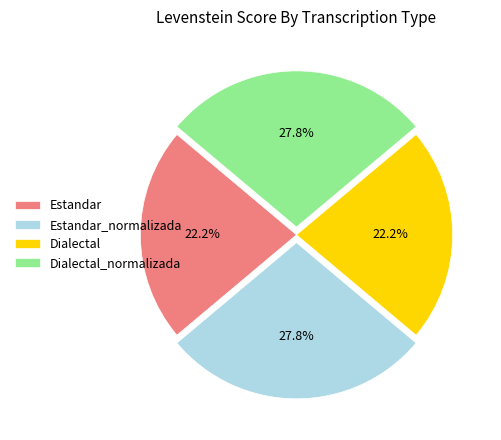

Between Dialectal and Estandar_normalizada, which is larger?

Estandar_normalizada